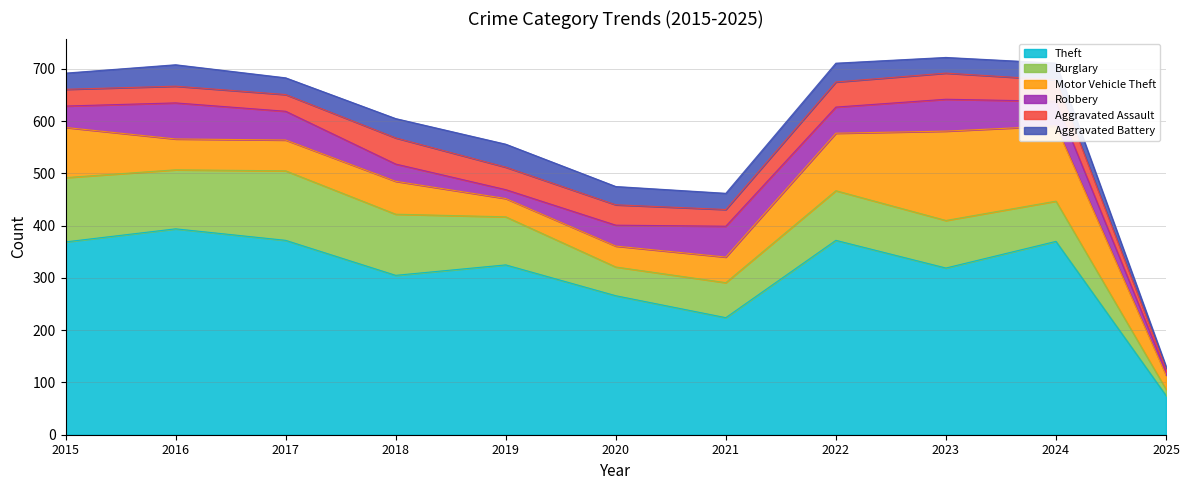

What is the sum of all Theft values?

3391